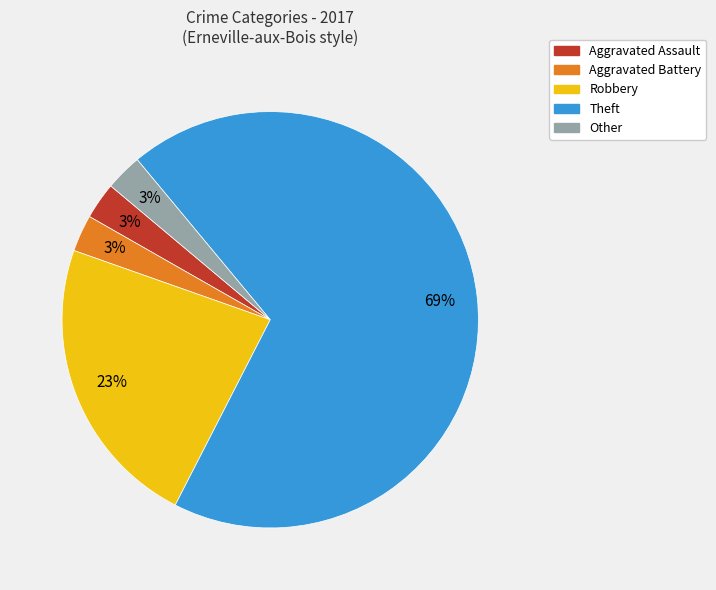

Which has a higher value, Aggravated Assault or Theft?

Theft